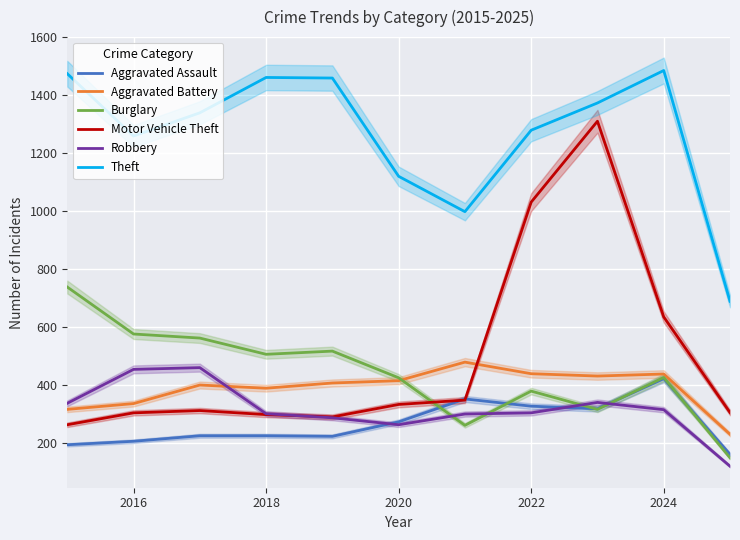

What is the highest value of the Aggravated Assault series?

422